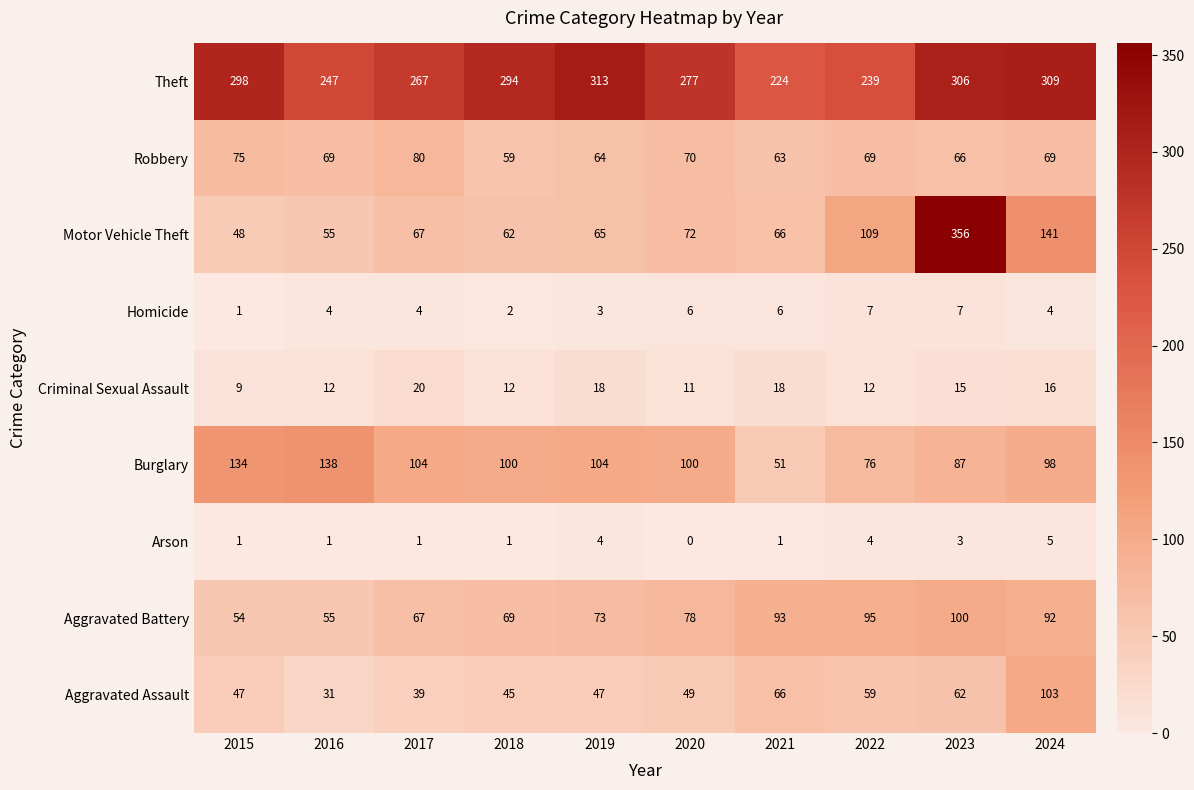

Which label corresponds to the smallest value in the chart?

2020